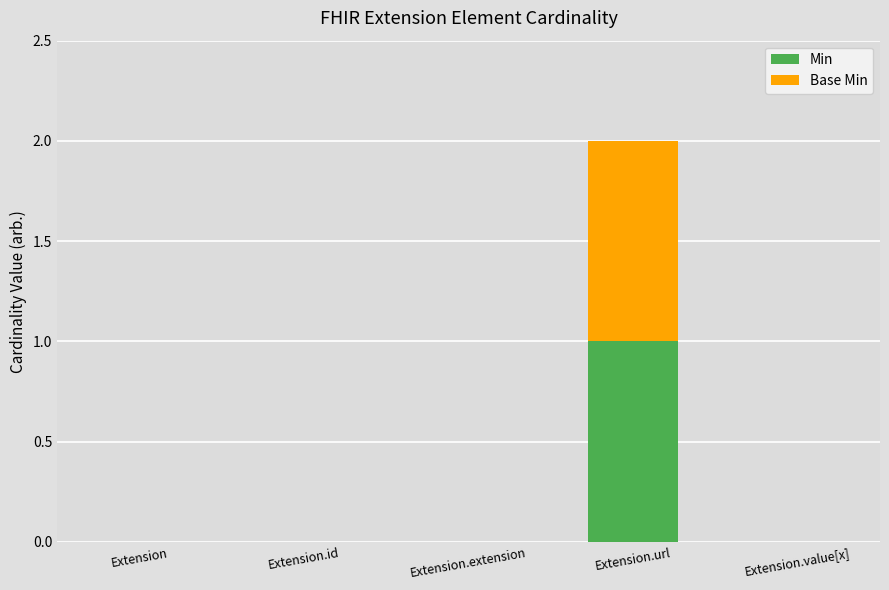

Count the Min values in the range 0 to 1.

5